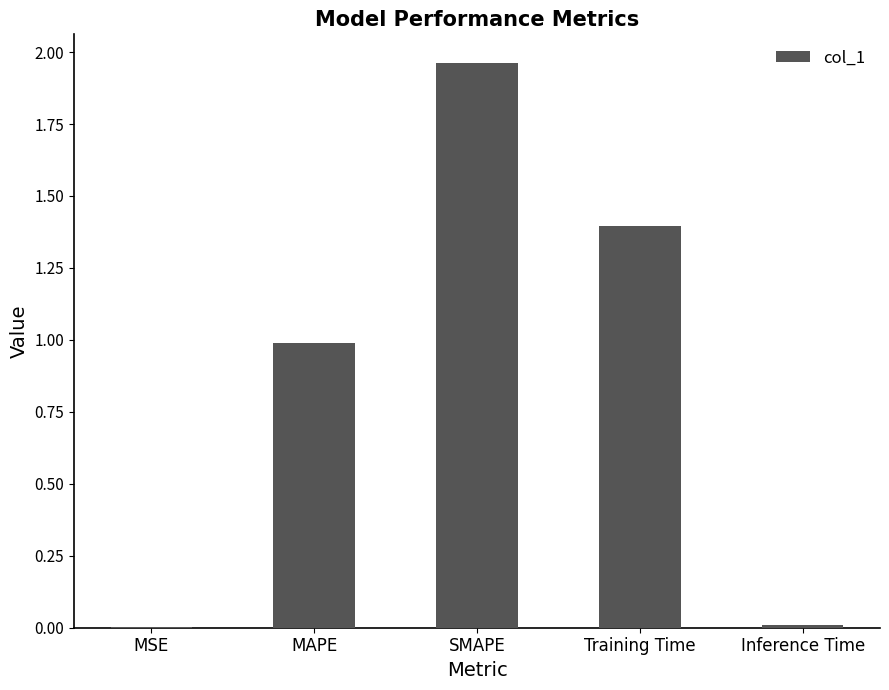

What is the sum of all values?

4.4